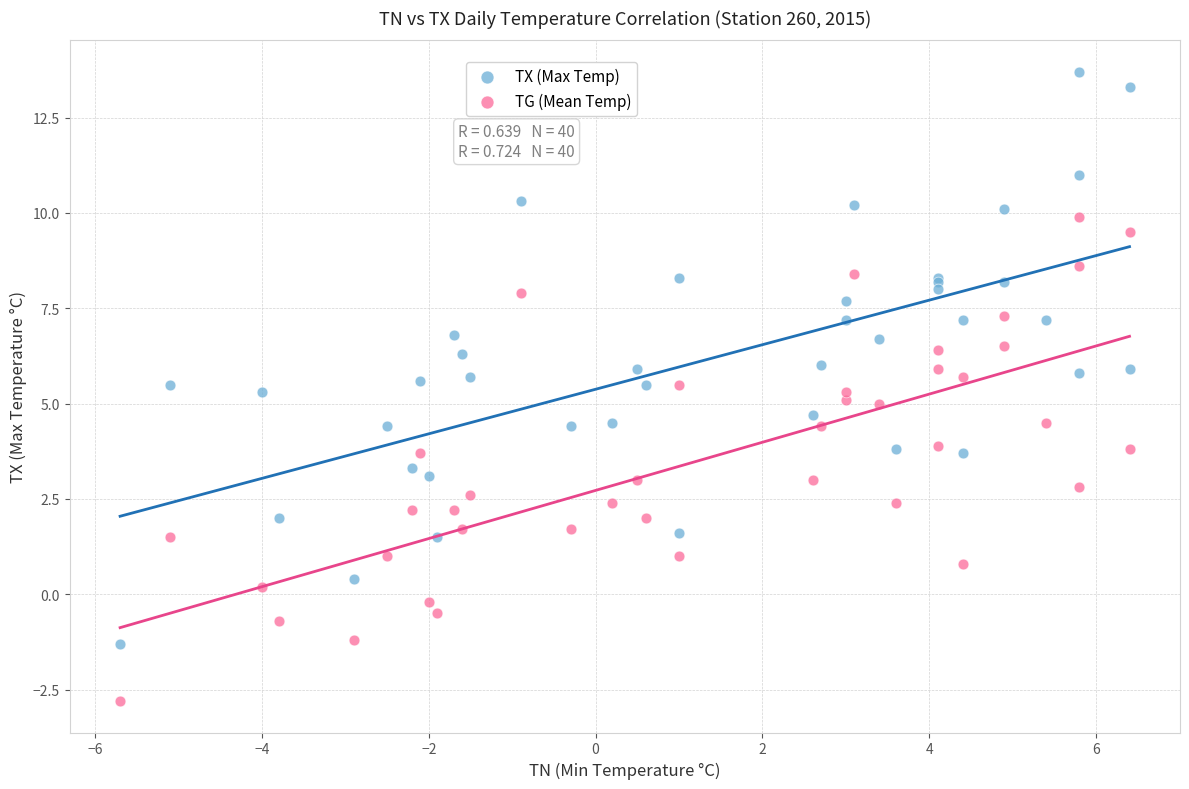

Which series has the largest Y range (max minus min)?

TX (Max Temp)